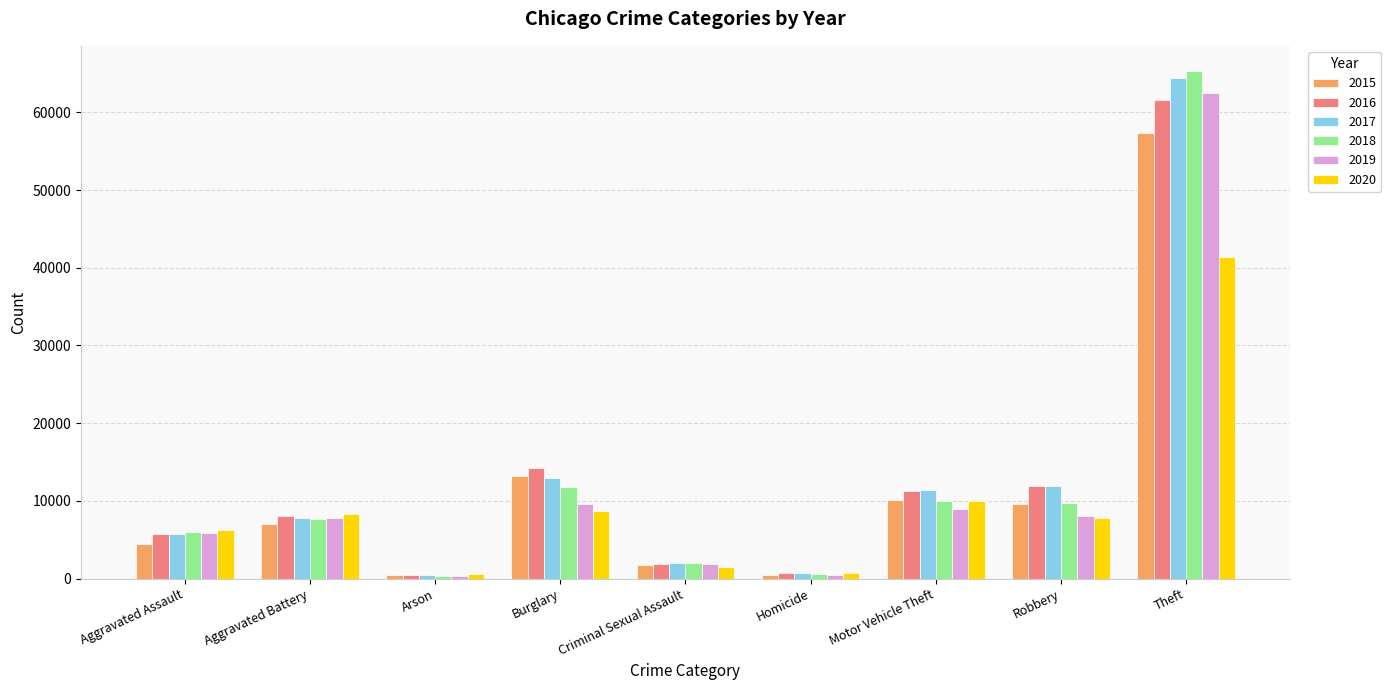

What position from the right is Motor Vehicle Theft?

3